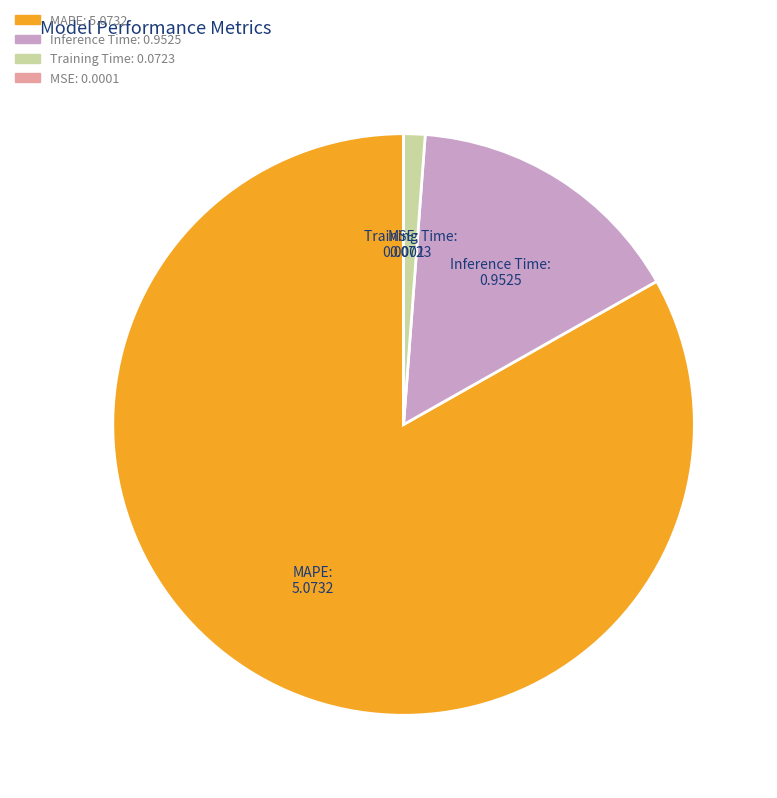

The Inference Time slice represents 27% of the pie. True or false?

False